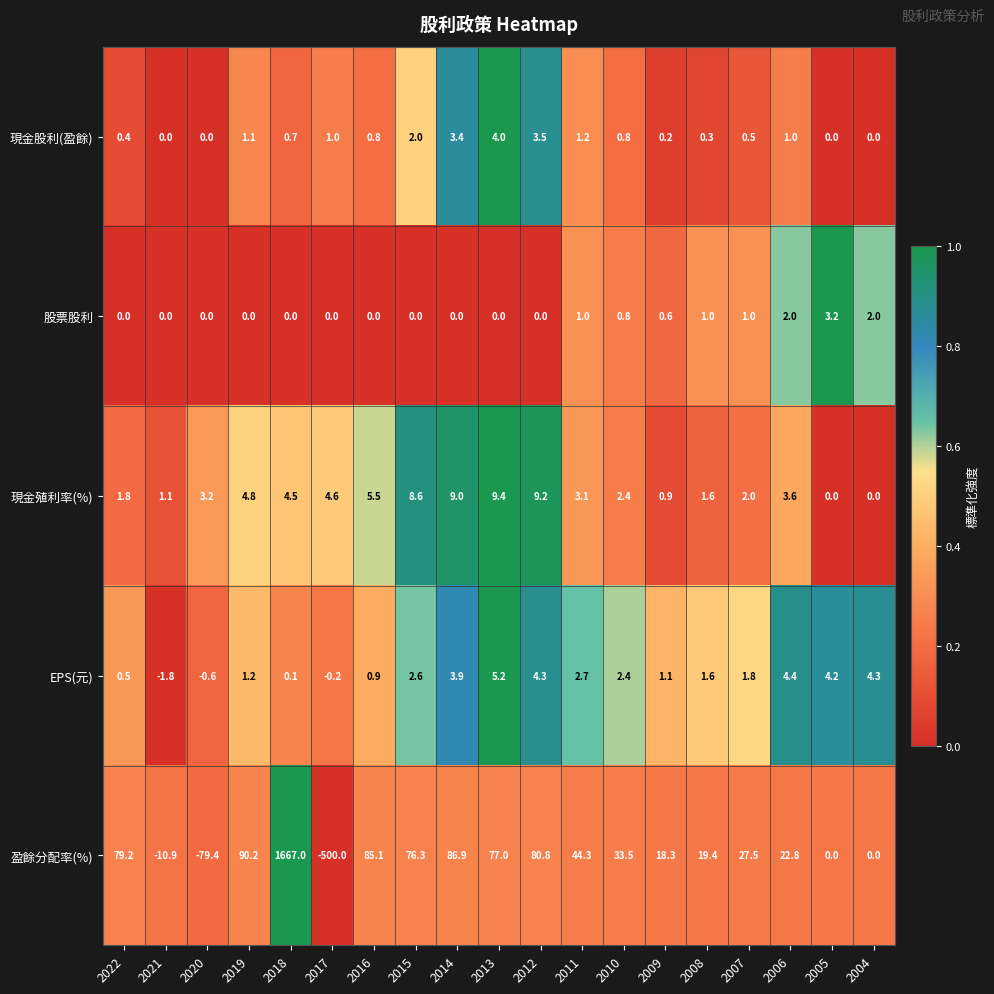

What is the difference between the maximum and minimum values in the 股票股利 series?

3.2